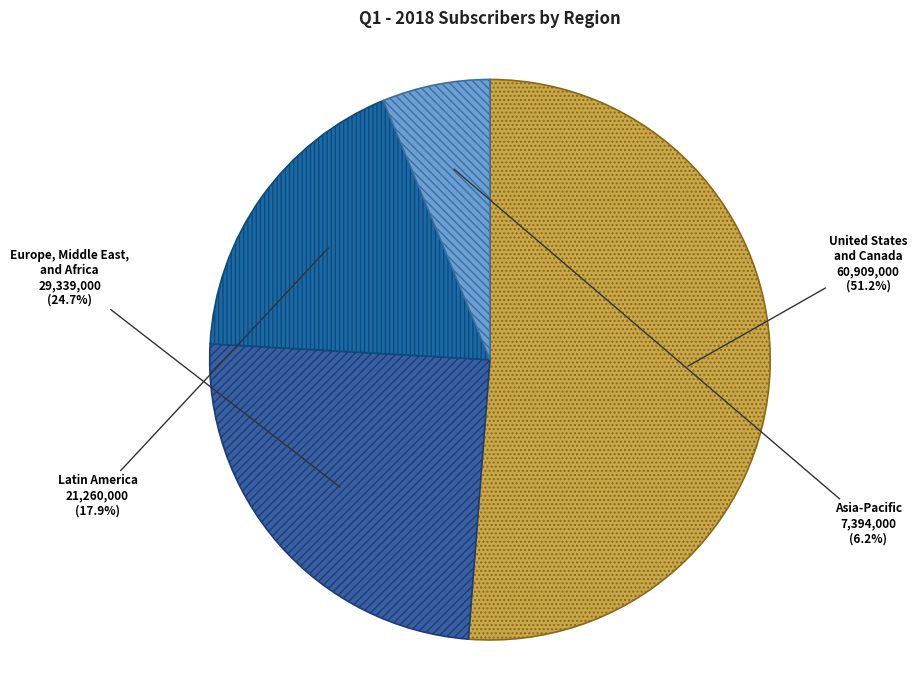

How many slices are in this pie chart?

4